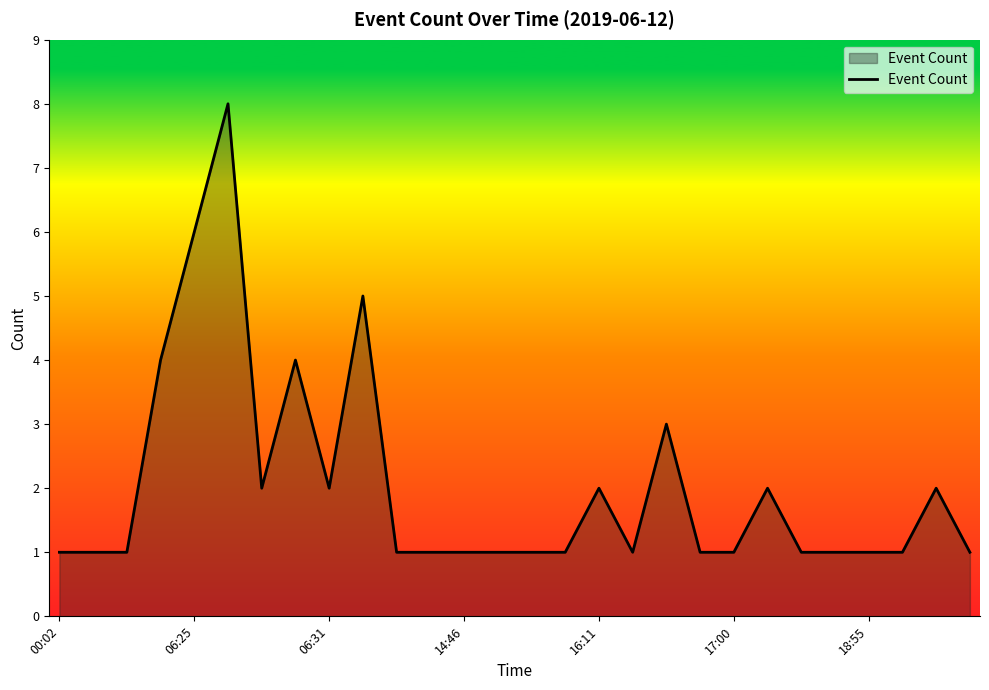

What is the maximum value shown in the chart?

8